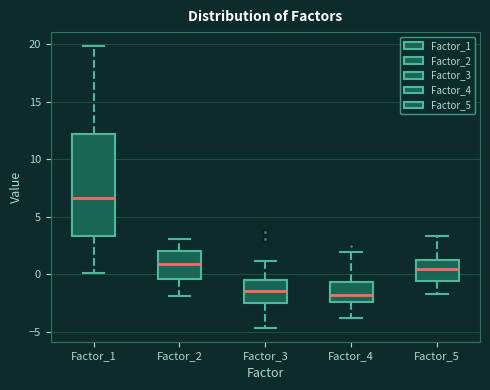

Reading left to right, read every box against the y-axis: the position of its median line, the range the box covers, and the ends of its whiskers. The values are not printed on the chart, so give them approximately, as read against the axis.

Factor_1: median 6.5, box 3.5 to 12.0, whiskers 0.0 to 20.0
Factor_2: median 1.0, box -0.5 to 2.0, whiskers -2.0 to 3.0
Factor_3: median -1.5, box -2.5 to -0.5, whiskers -4.5 to 1.0
Factor_4: median -2.0, box -2.5 to -0.5, whiskers -4.0 to 2.0
Factor_5: median 0.5, box -0.5 to 1.5, whiskers -1.5 to 3.5